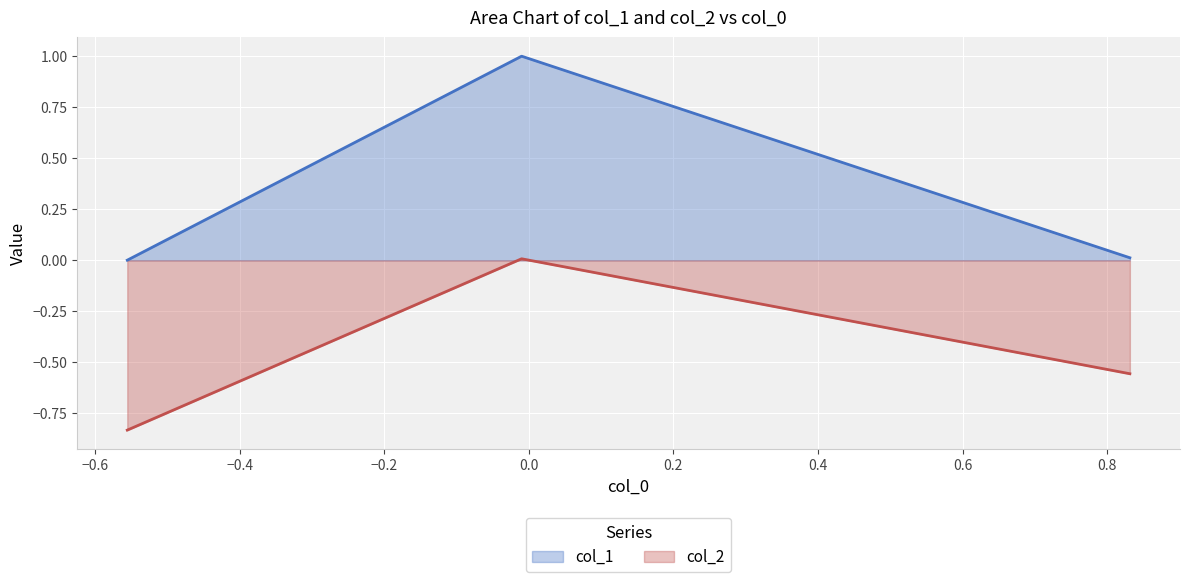

What is the maximum value for col_1?

1.0